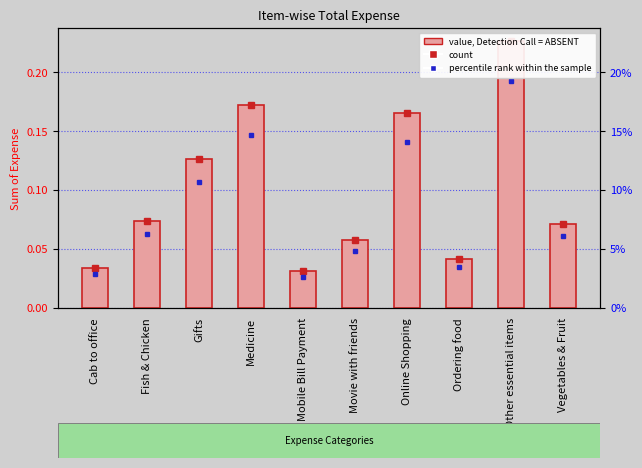

What is the sum of the values at Cab to office and Gifts?

0.2